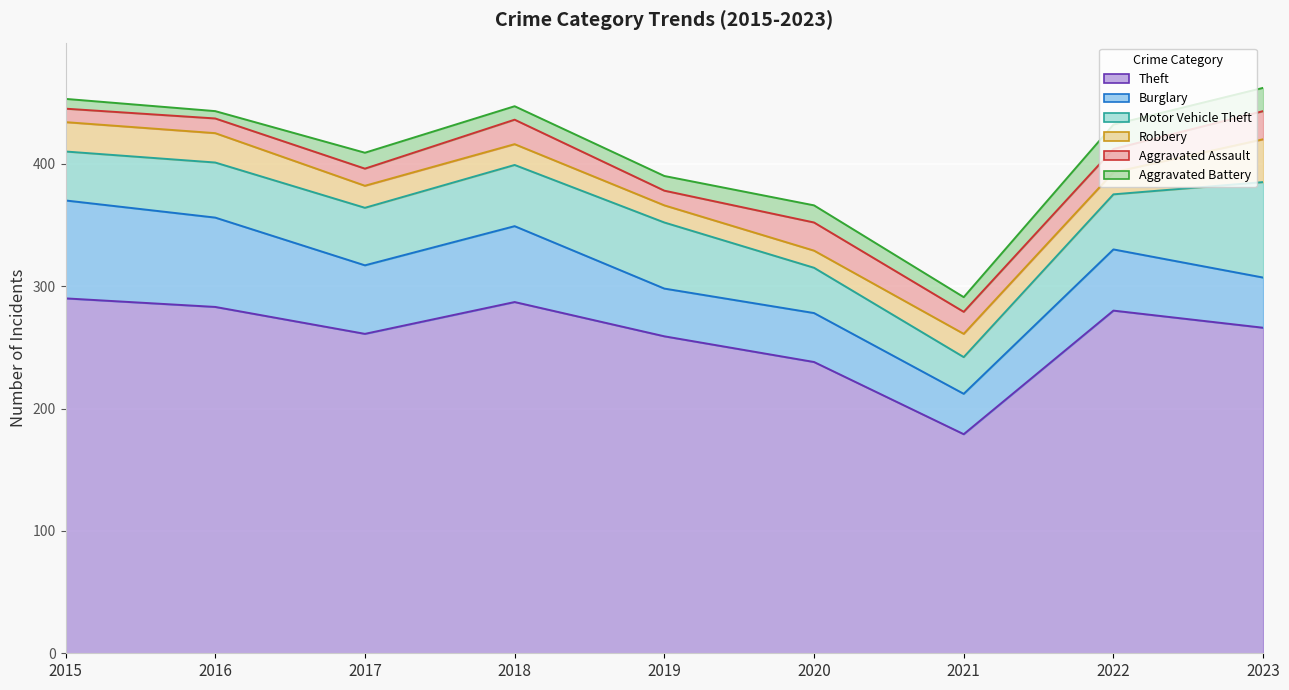

List the series in order of their peak value, highest first.

Theft, Burglary, Motor Vehicle Theft, Robbery, Aggravated Assault, Aggravated Battery